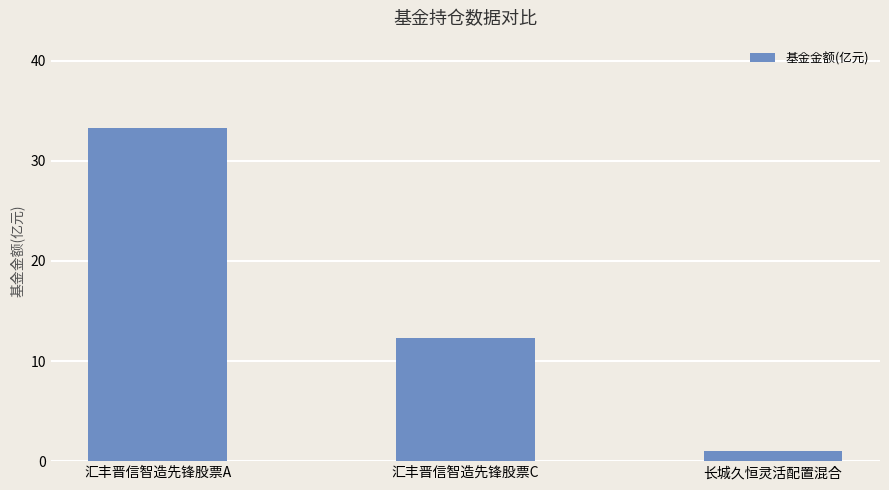

List the labels in order of value, largest first.

汇丰晋信智造先锋股票A, 汇丰晋信智造先锋股票C, 长城久恒灵活配置混合